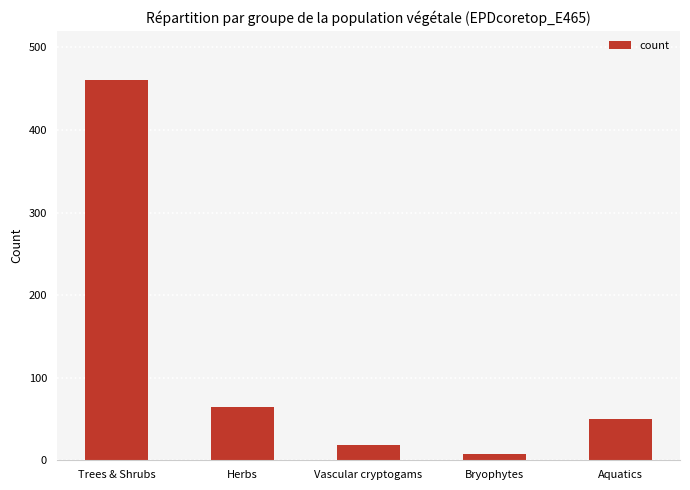

What is the label of the 3rd bar from the left?

Vascular cryptogams